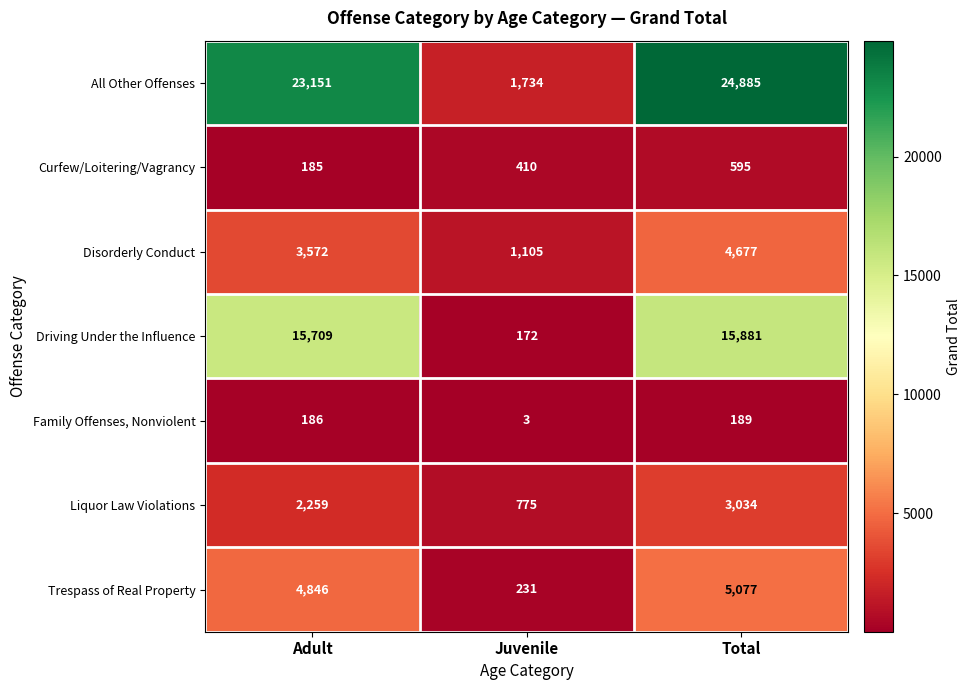

At which label is Curfew/Loitering/Vagrancy closest to 390?

Juvenile